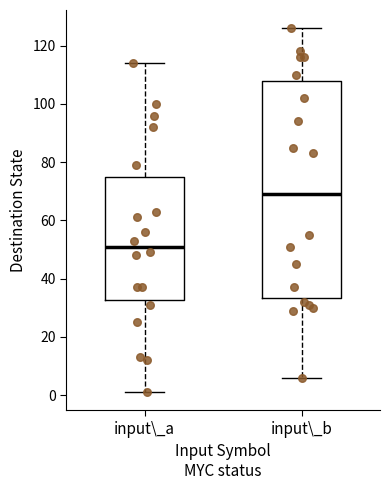

Comparing the boxes themselves (not the whiskers), which one is the tallest?

input\_b